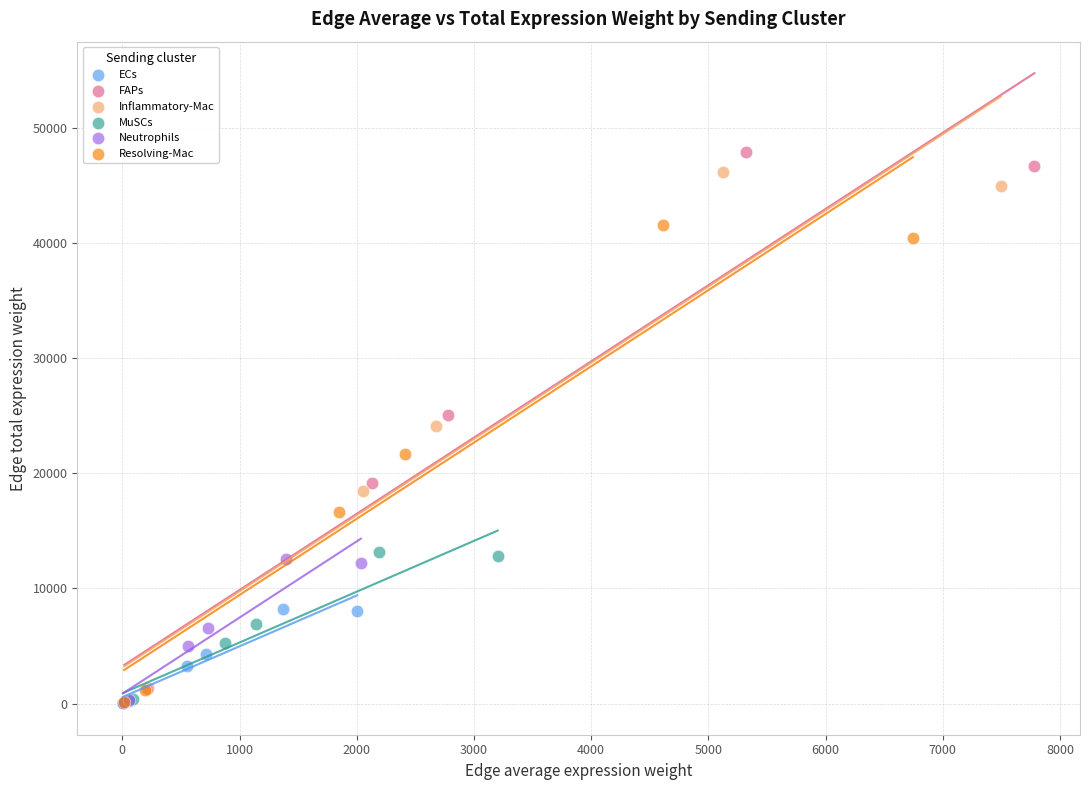

Which series has the widest spread of Y values?

FAPs